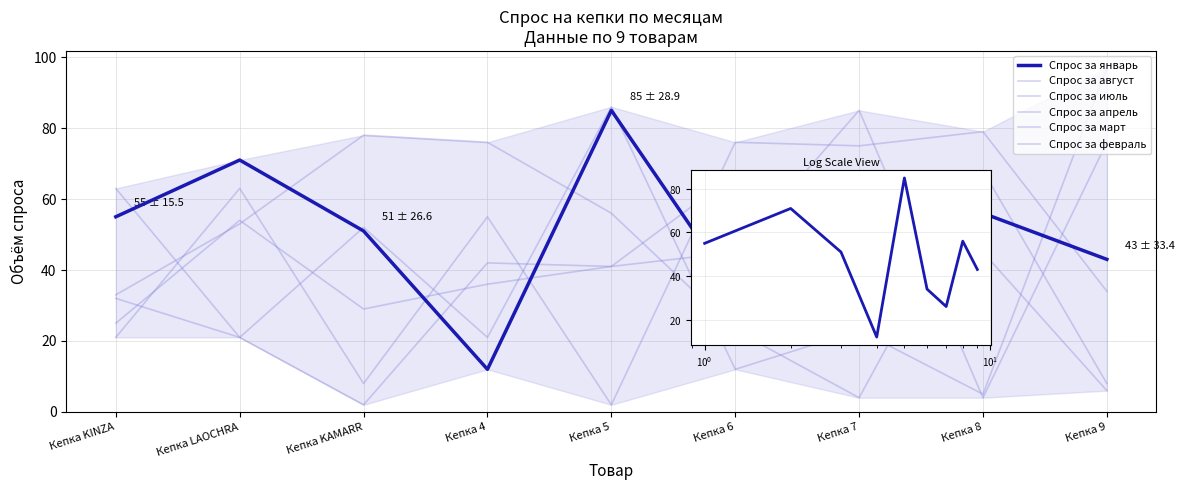

At which label does Спрос за август first exceed 53?

Кепка KAMARR